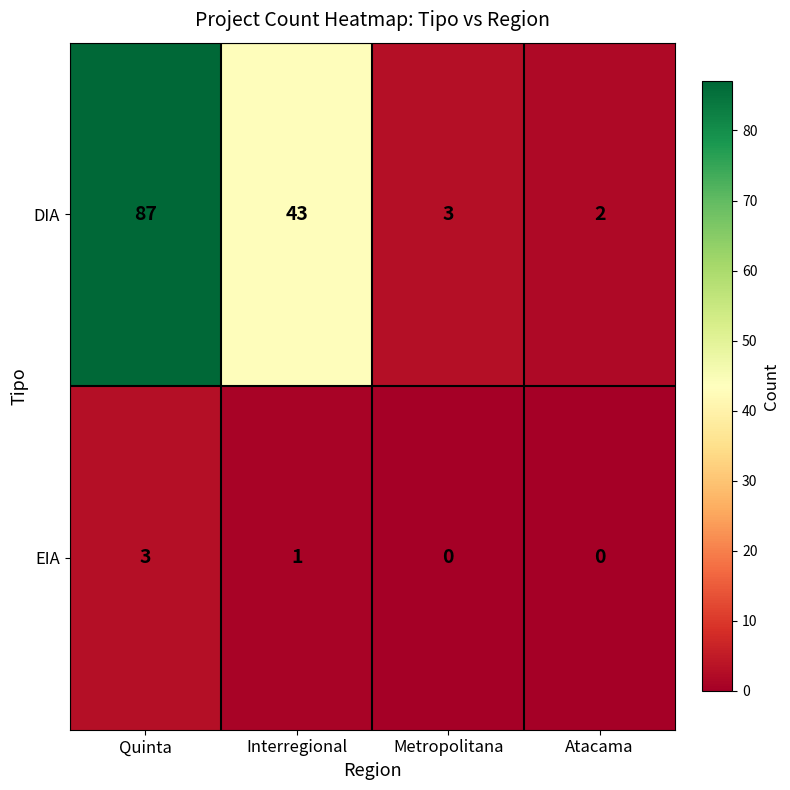

True or false: EIA has a value of 1 at Interregional.

True